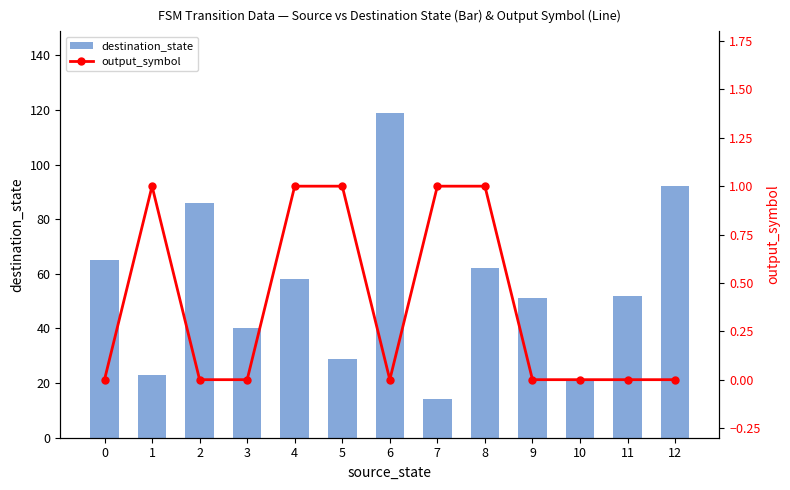

Reading left to right, transcribe all the data shown in this chart.

destination_state: 65	23	86	40	58	29	119	14	62	51	21	52	92
output_symbol: 0	1	0	0	1	1	0	1	1	0	0	0	0